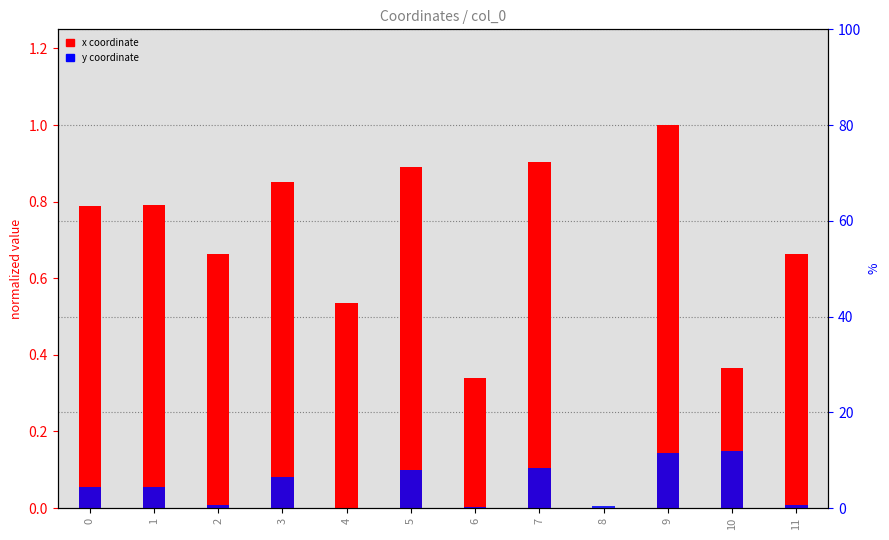

At which category is the sum across all series the highest?

9